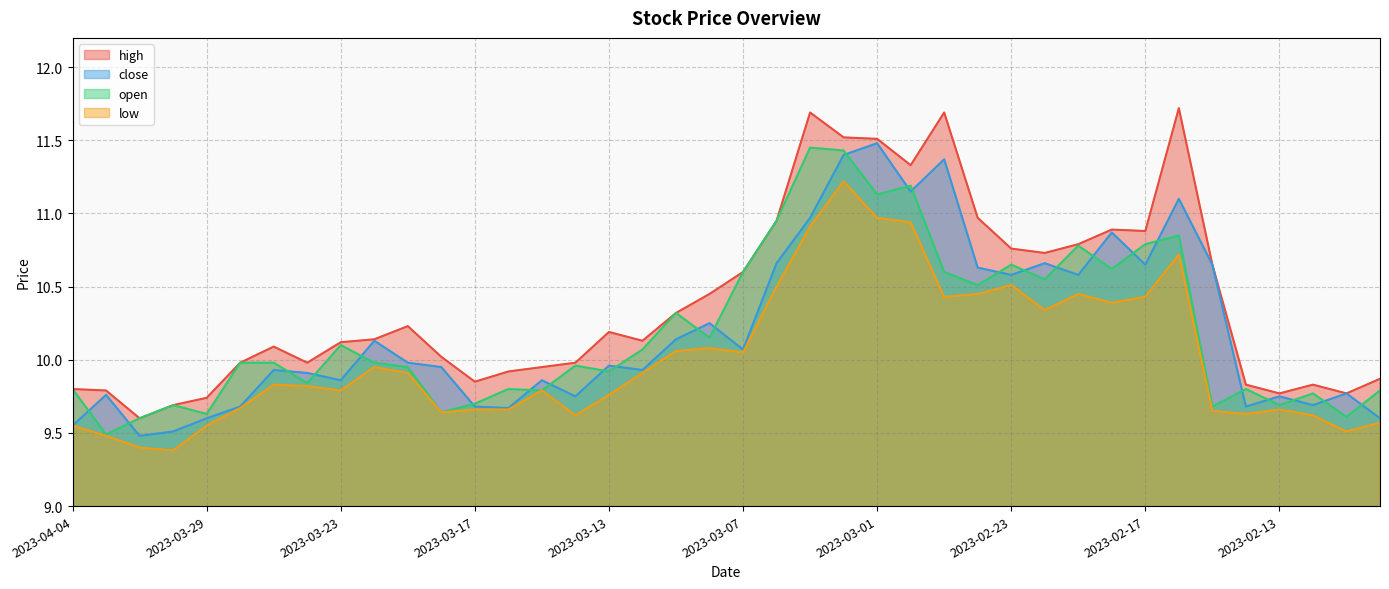

The close series shows 9.8 at 2023-02-13. True or false?

True